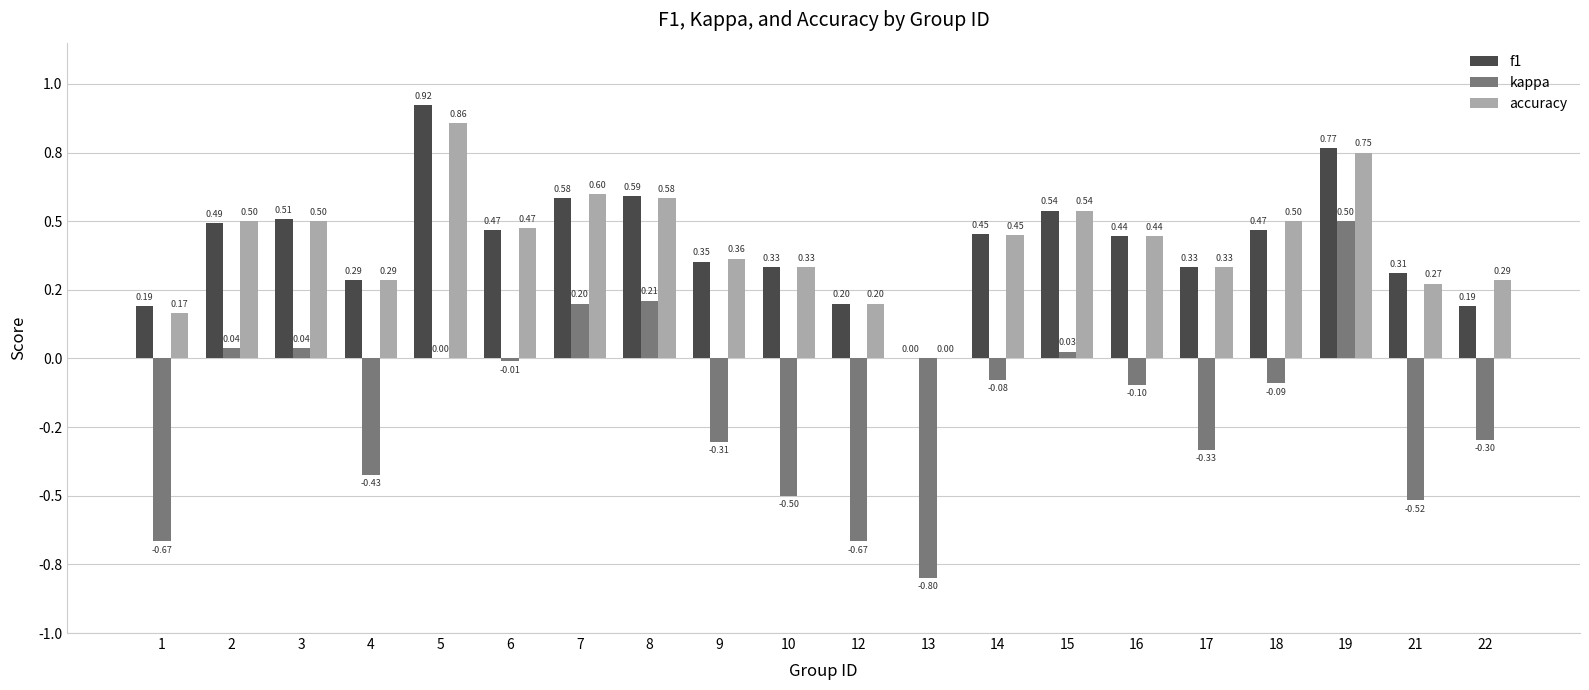

At how many categories does at least one series exceed 0?

19